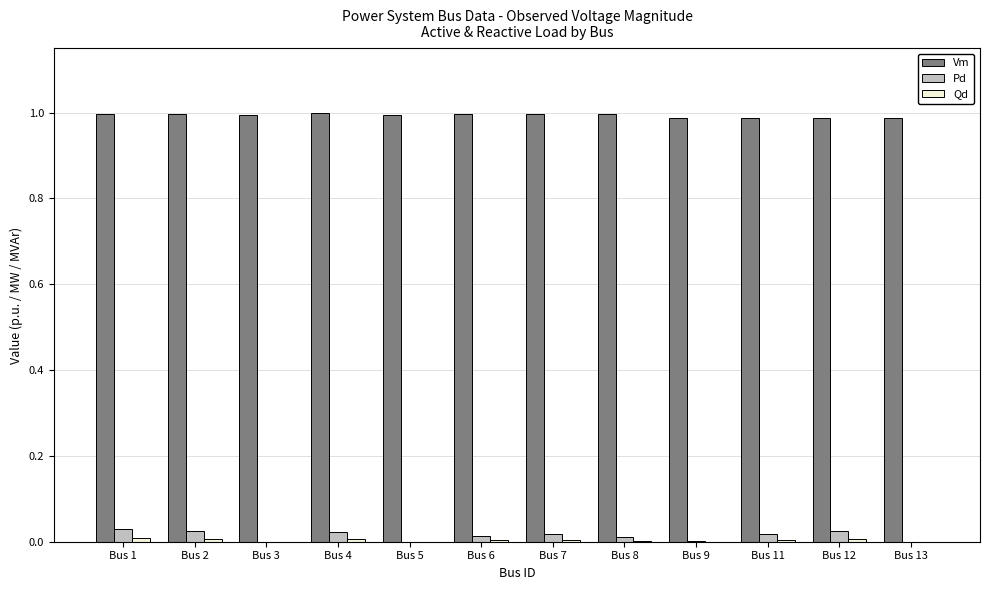

True or false: Pd has a value of 0.0 at Bus 12.

True